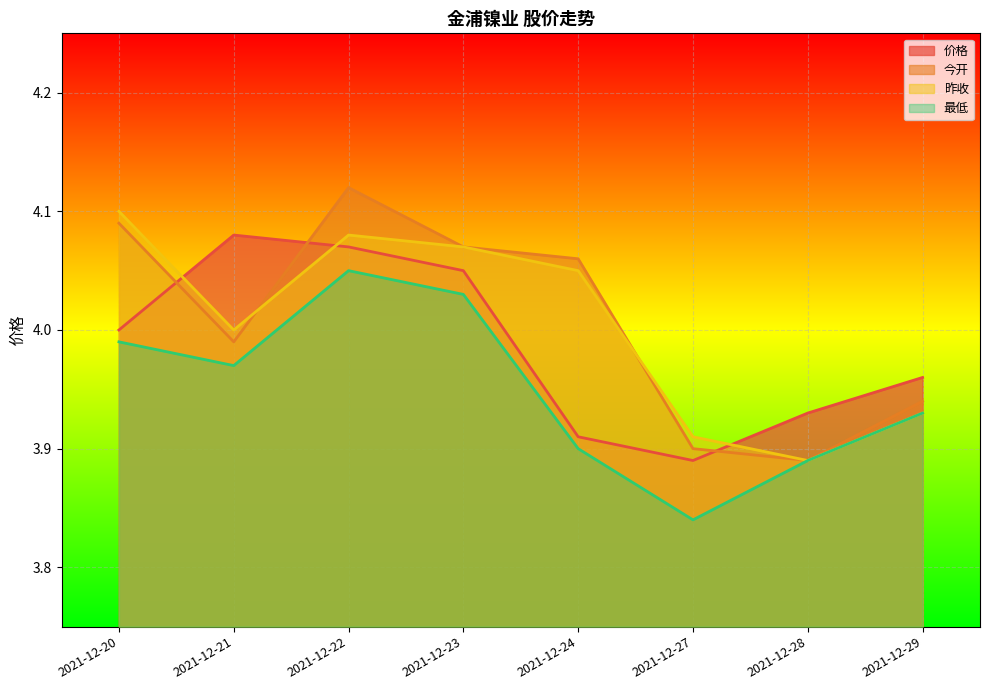

The 今开 series shows 4.1 at 2021-12-24. True or false?

True